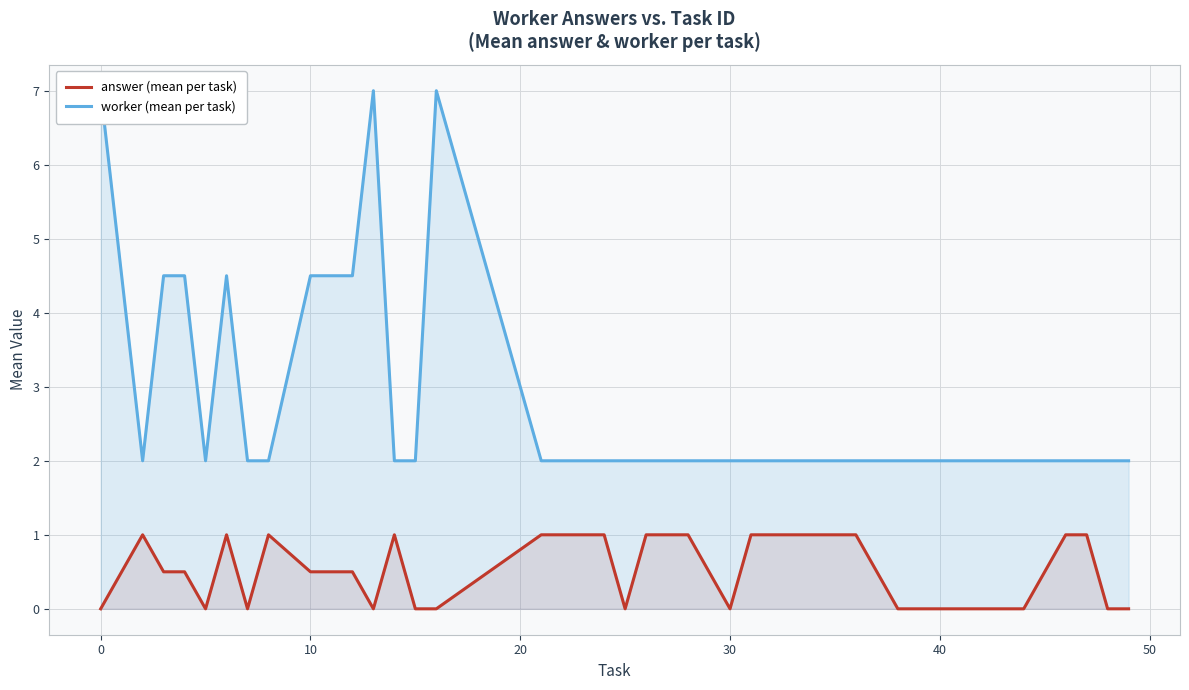

What is the maximum value for answer (mean per task)?

1.0